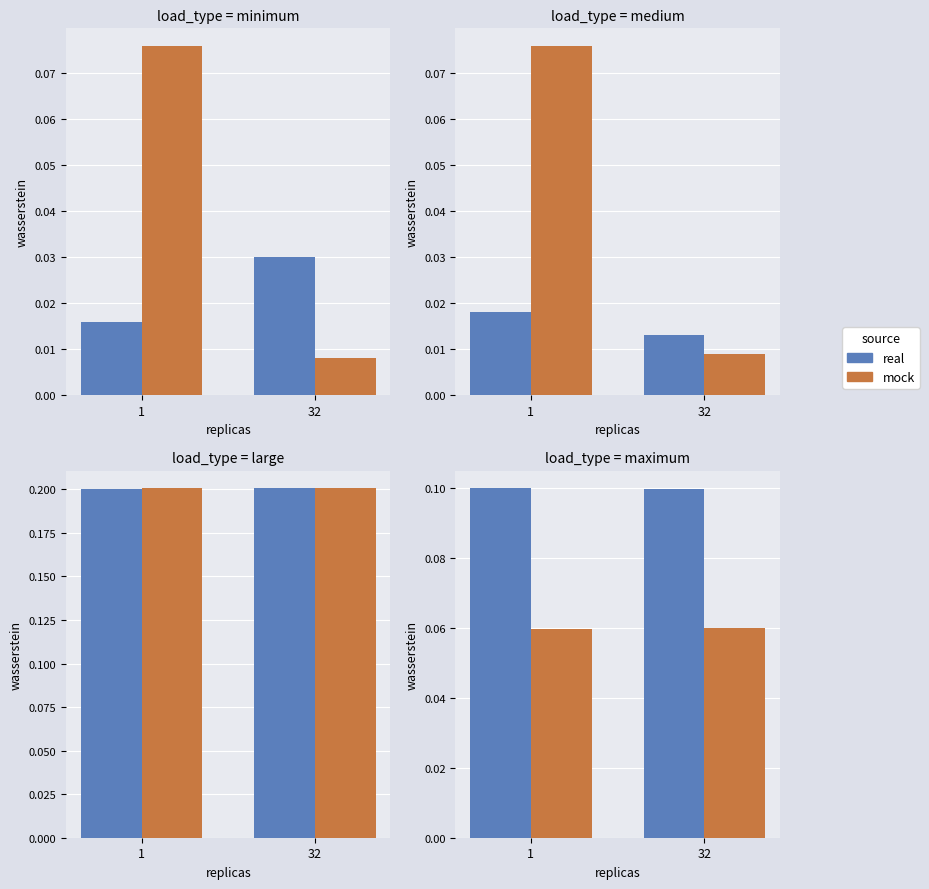

Is the value of real at 32 greater than the value of mock at 1?

Yes